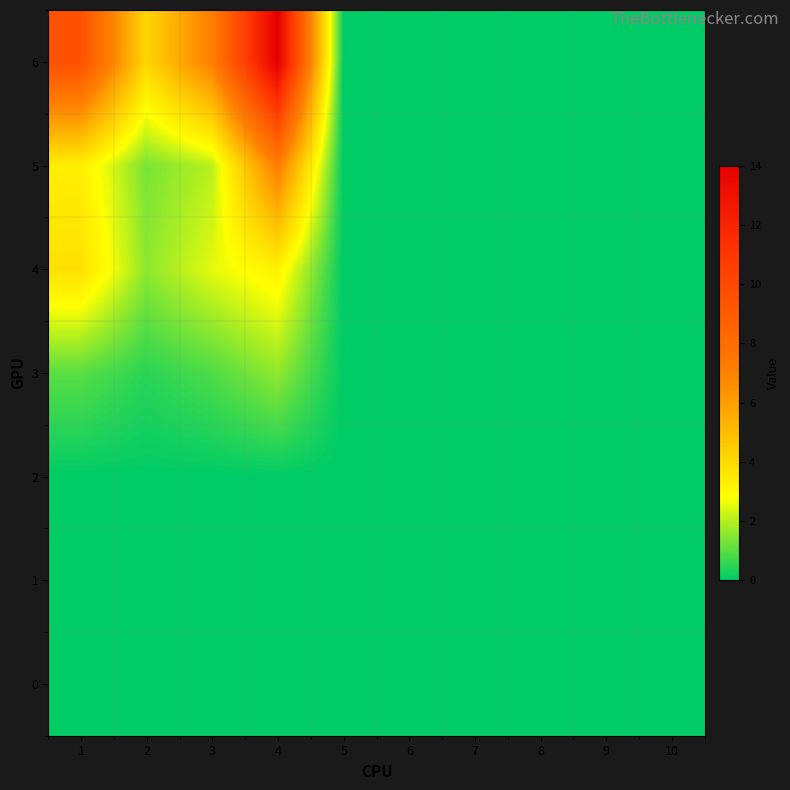

Rank the series by their maximum value, from lowest to highest.

0, 1, 2, 3, 4, 5, 6